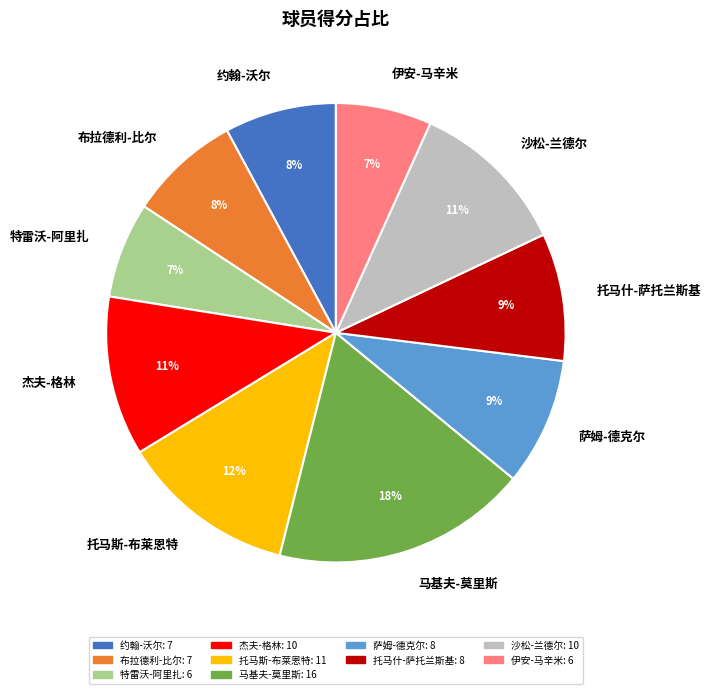

Which category has the biggest portion of the pie?

马基夫-莫里斯